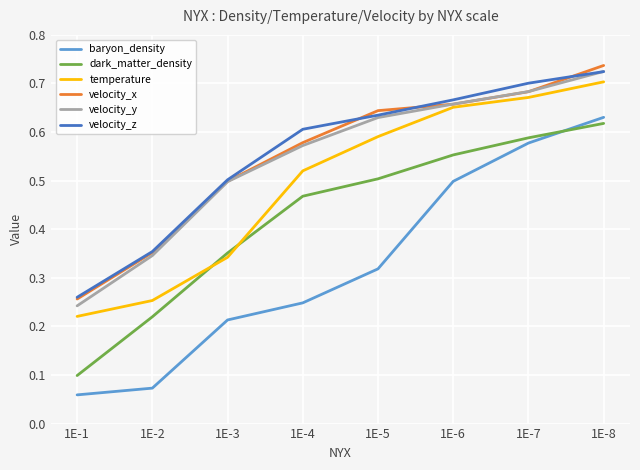

What is the sum of all temperature values?

4.0